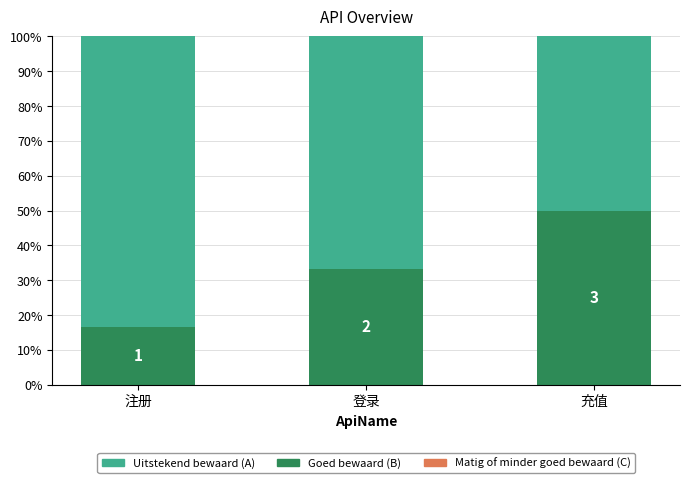

At which label is Uitstekend bewaard (A) closest to 100?

注册